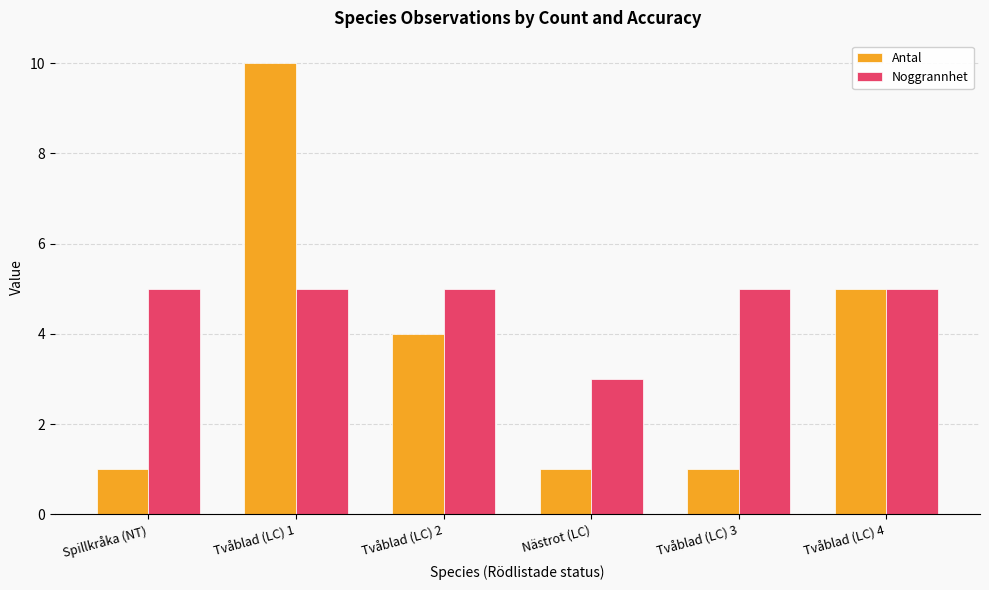

What is the total value across all series at Tvåblad (LC) 4?

10